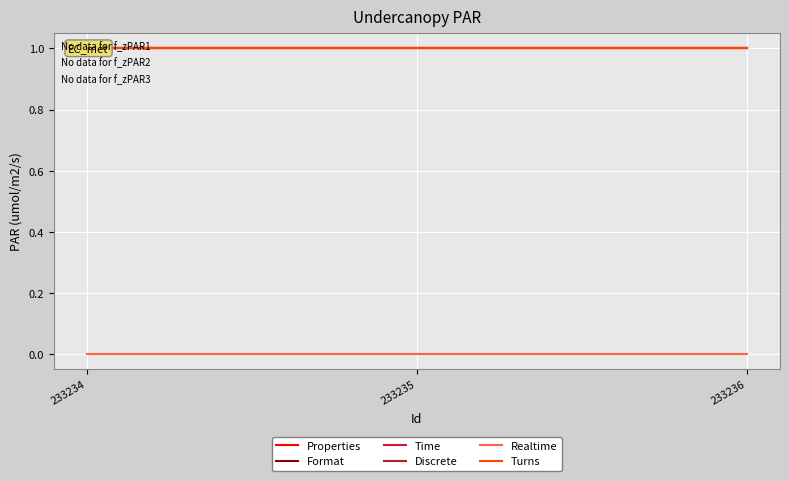

The value of Discrete at 233236 is 1. True or false?

False